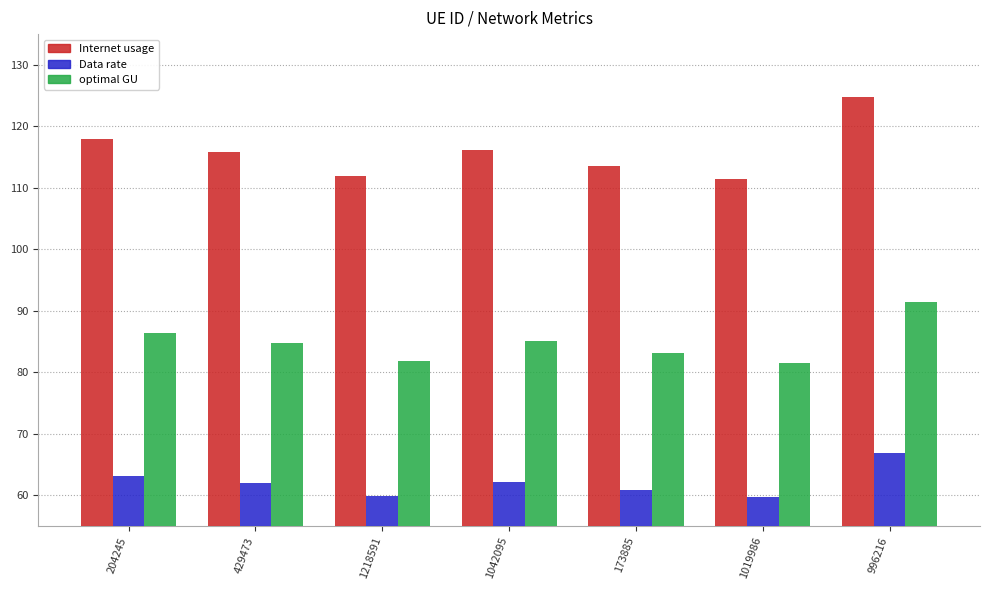

List the series in order of their peak value, lowest first.

Data rate, optimal GU, Internet usage